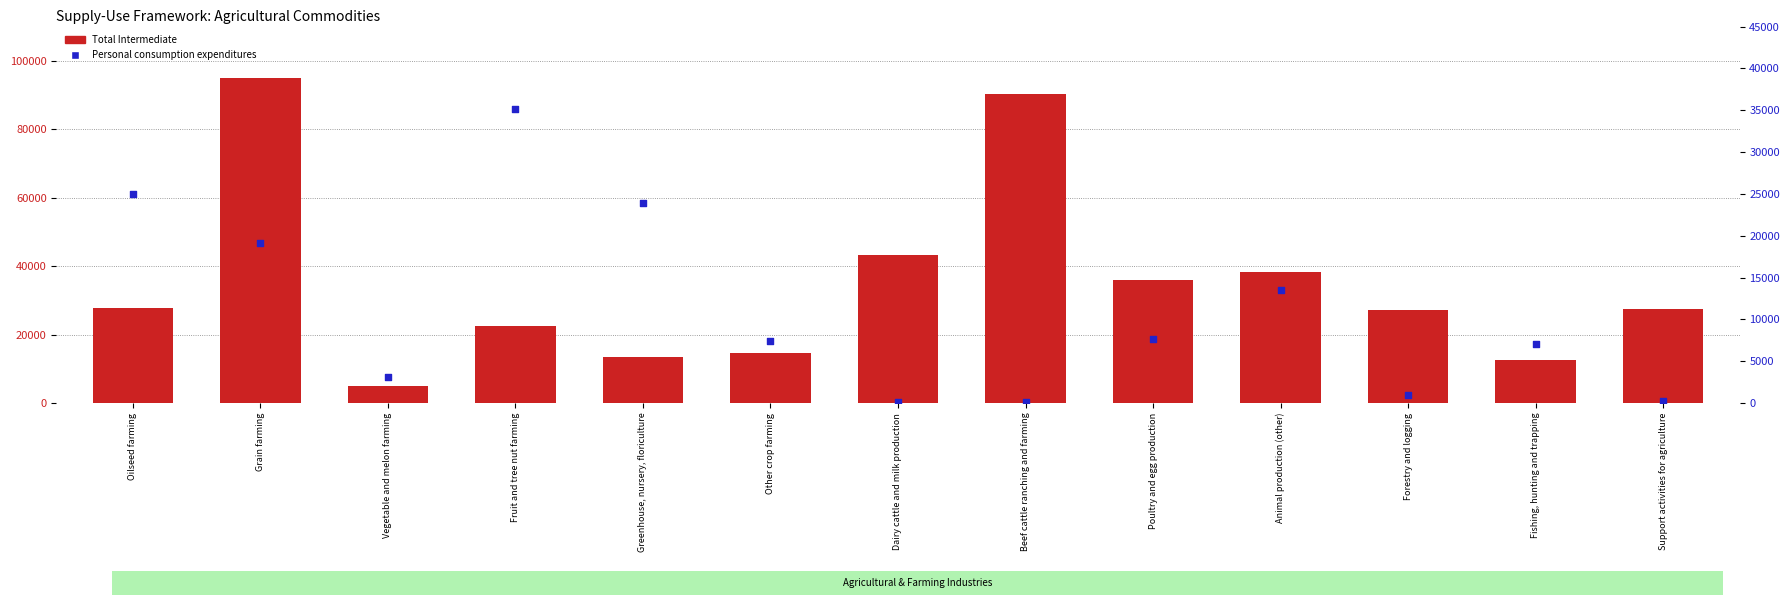

What are all the series names shown in the legend?

Total Intermediate, Personal consumption expenditures